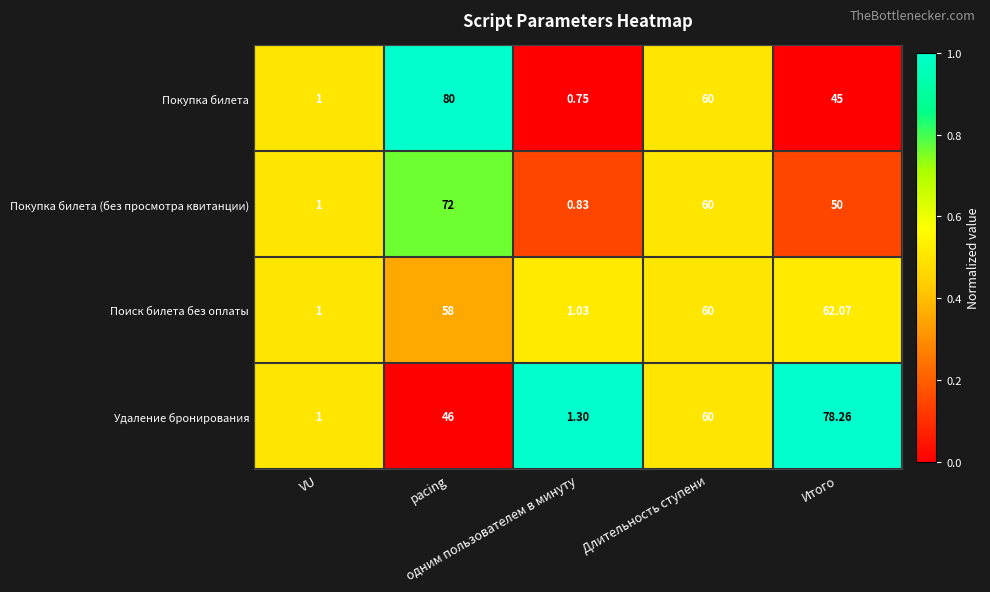

Which series has the largest total across all categories?

Покупка билета